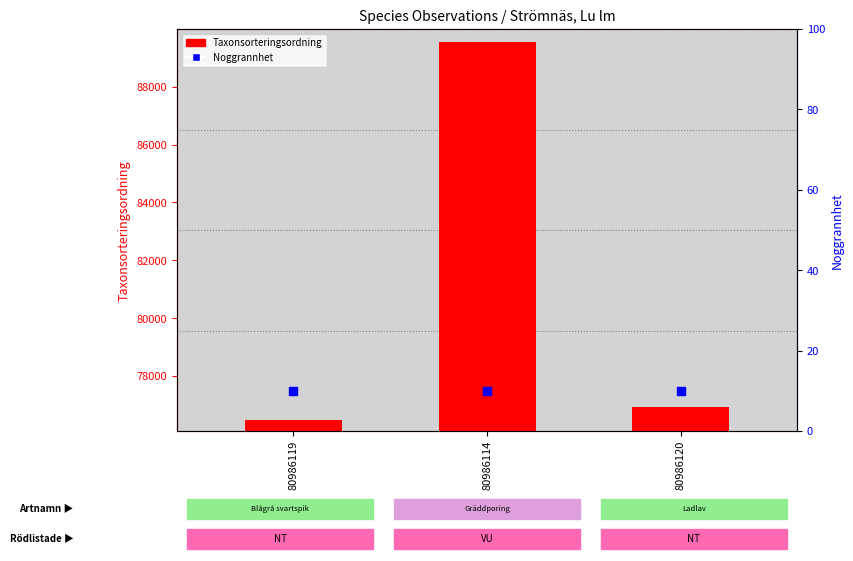

What is the total value across all series at 80986120?

76931